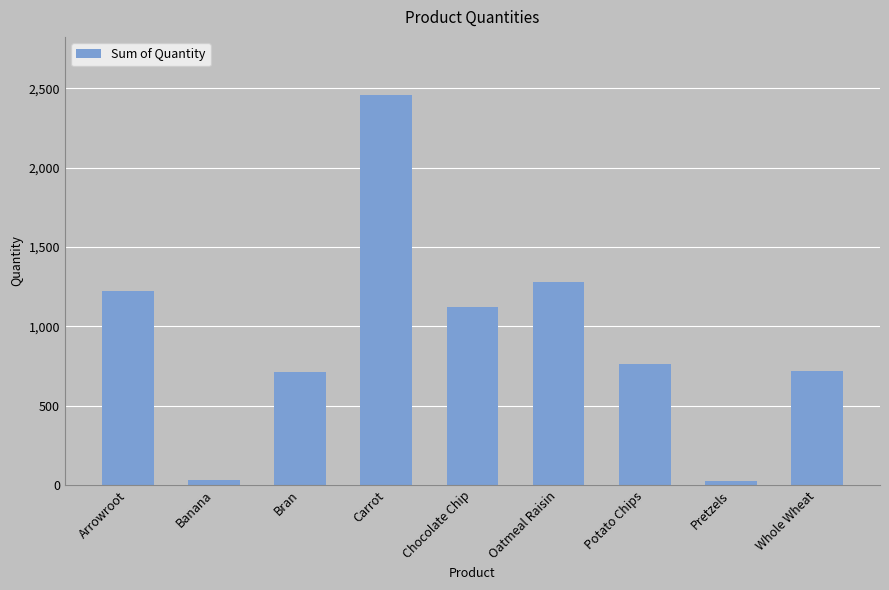

What is the sum of all values?

8325